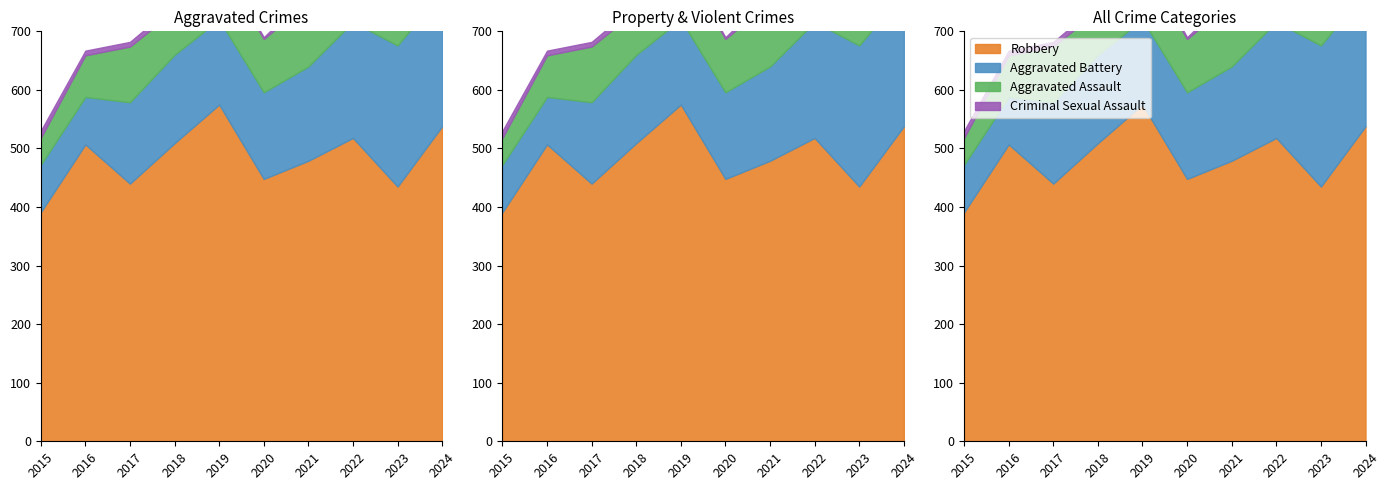

What is the value of the Robbery point at the 1st from the left?

391